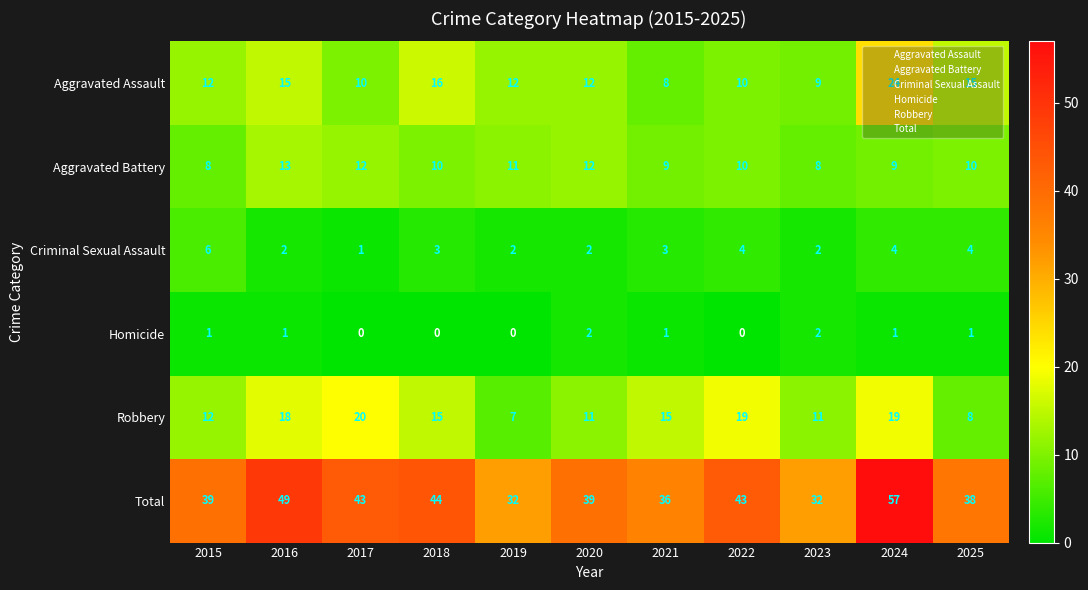

At 2016, list the series in order from largest to smallest.

Total, Robbery, Aggravated Assault, Aggravated Battery, Criminal Sexual Assault, Homicide